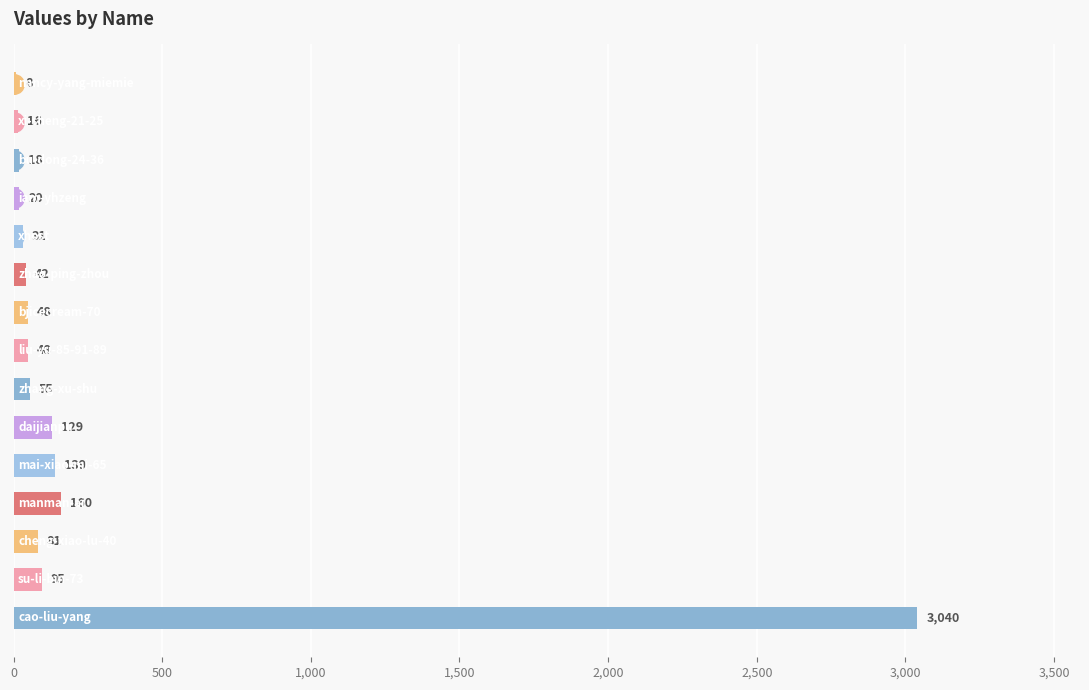

What is the greatest value displayed?

3040